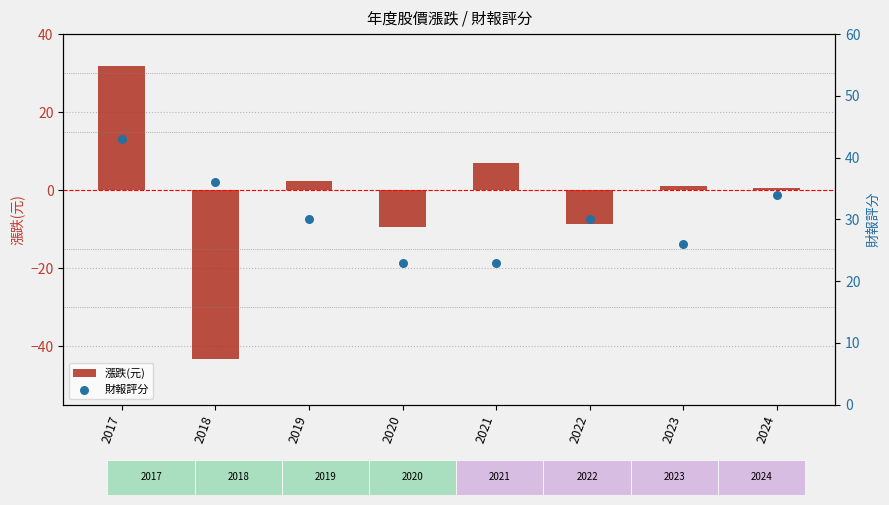

At how many categories does at least one series exceed 42?

1